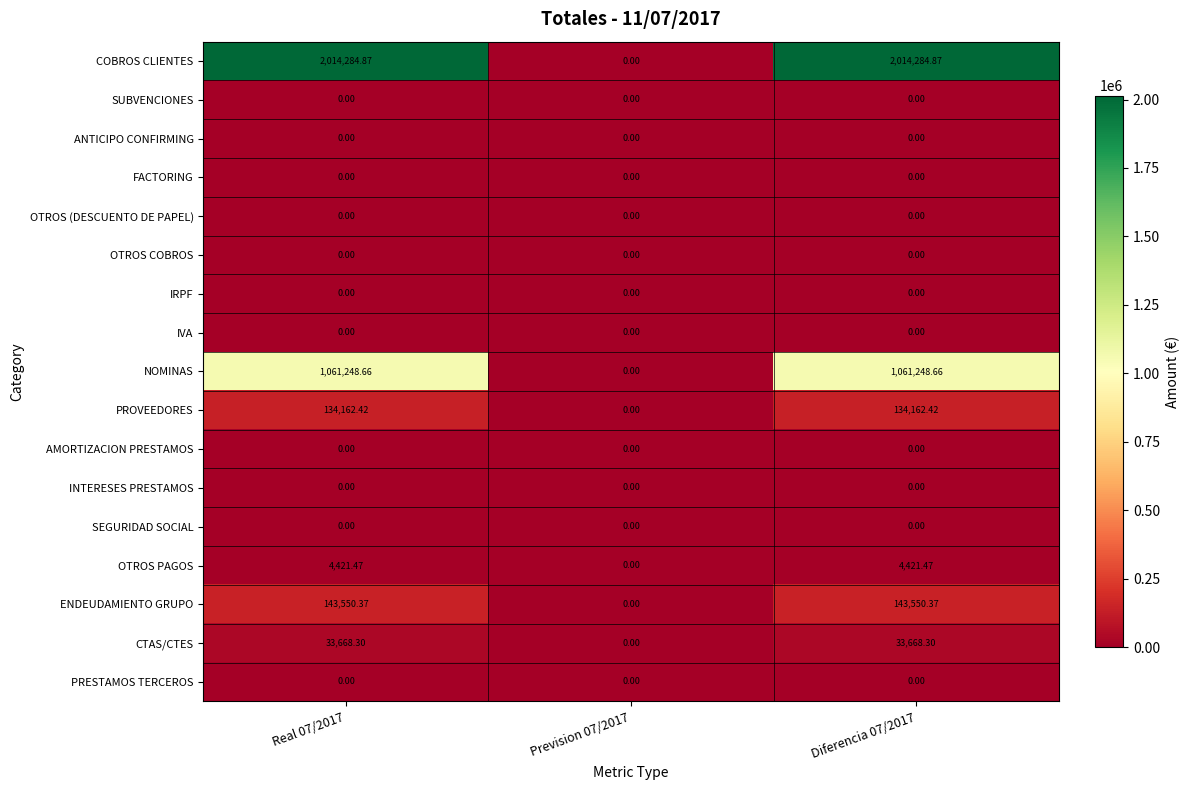

Is the value of INTERESES PRESTAMOS at Diferencia 07/2017 greater than the value of COBROS CLIENTES at Real 07/2017?

No